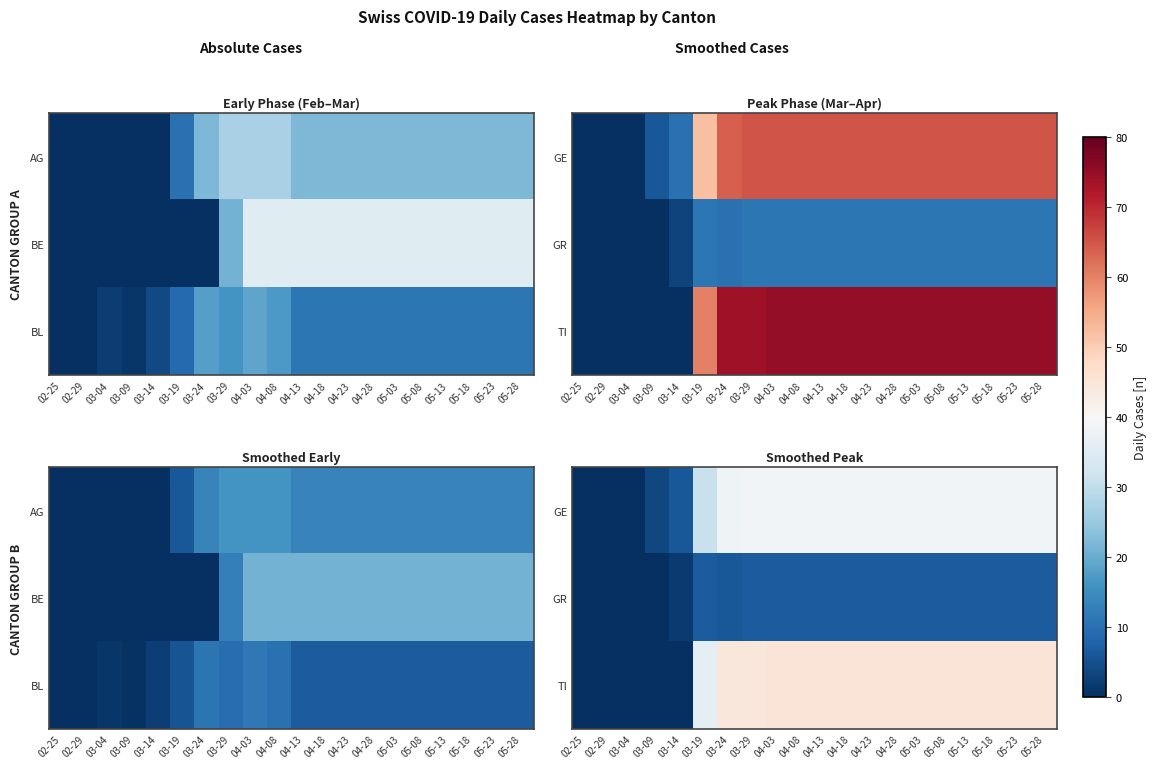

How many series are shown in this chart?

3